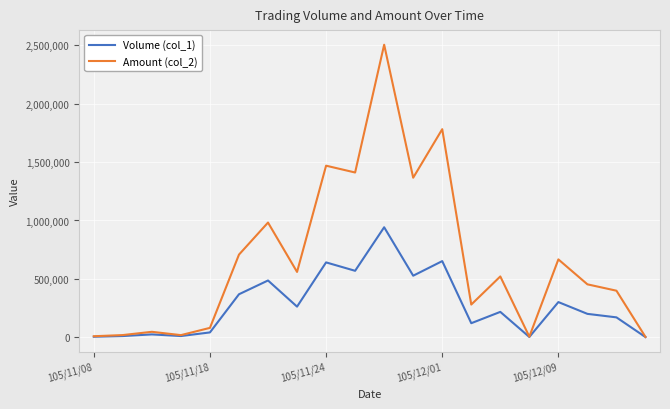

What is the greatest value displayed?

2506050